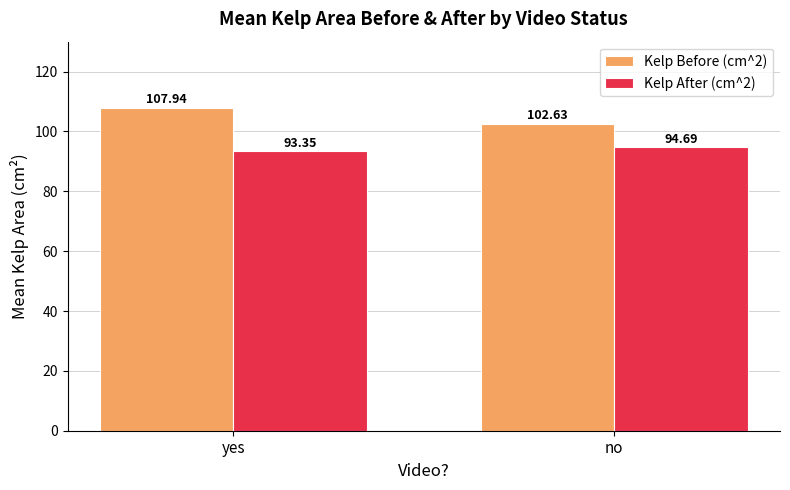

What are all the series names shown in the legend?

Kelp Before (cm^2), Kelp After (cm^2)